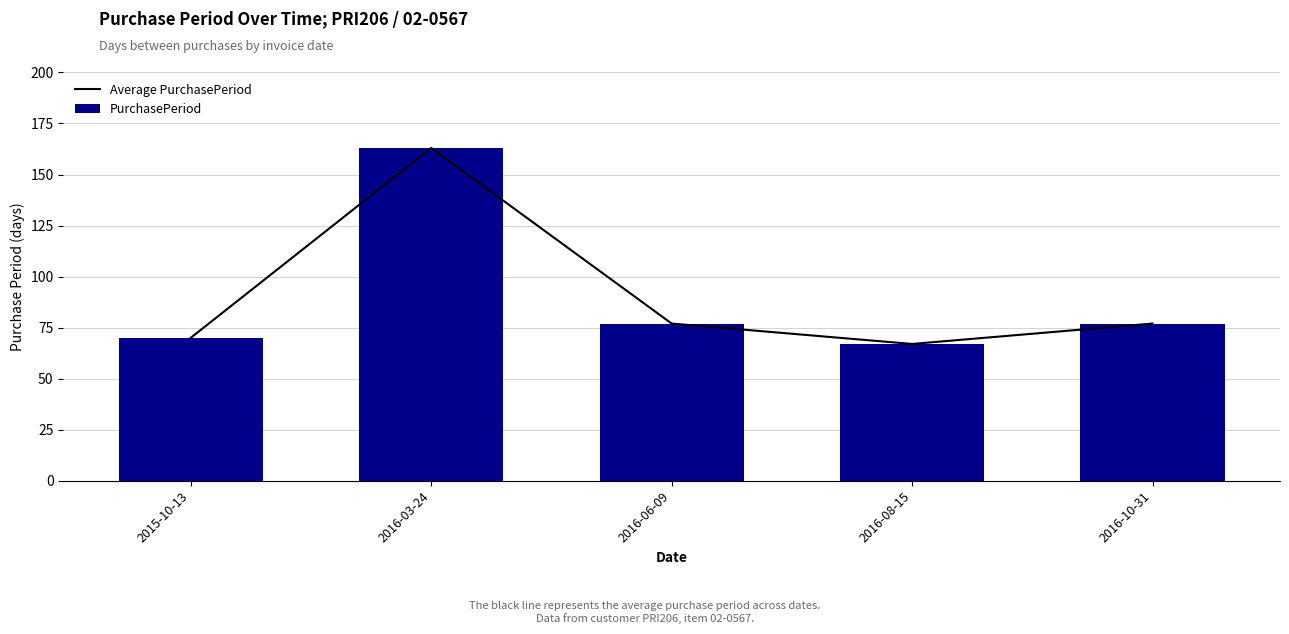

Does the chart contain stacked bars?

No